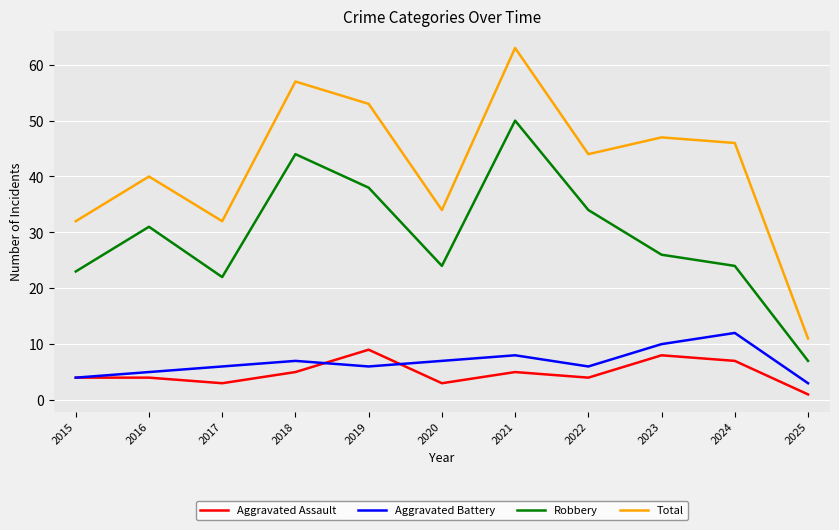

What is the sum of the Robbery values at 2020 and 2023?

50